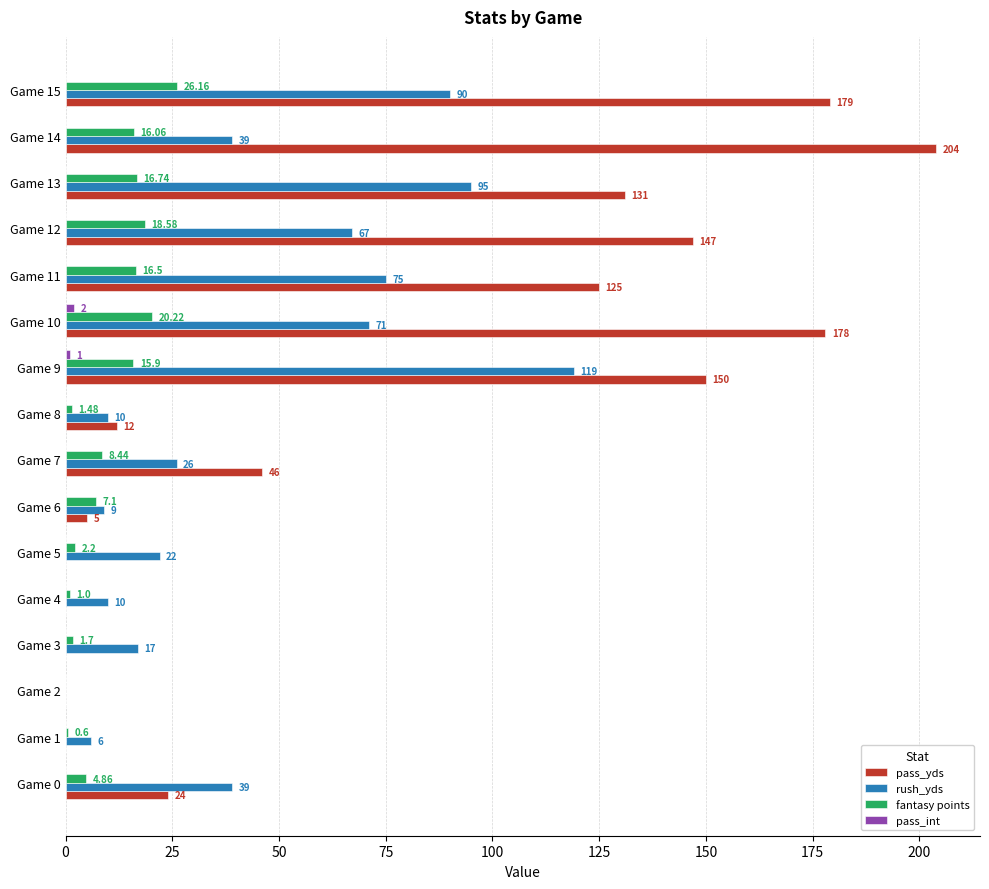

At which category does the chart reach its peak across all series?

Game 14